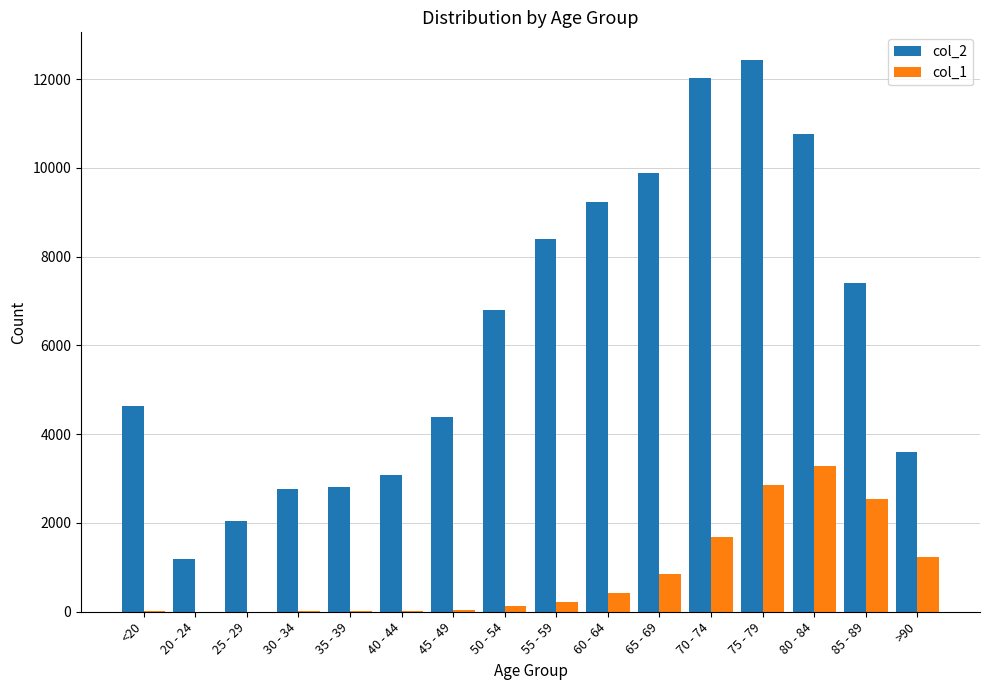

What value does the col_2 series have at 20 - 24, to the nearest 50?

1200